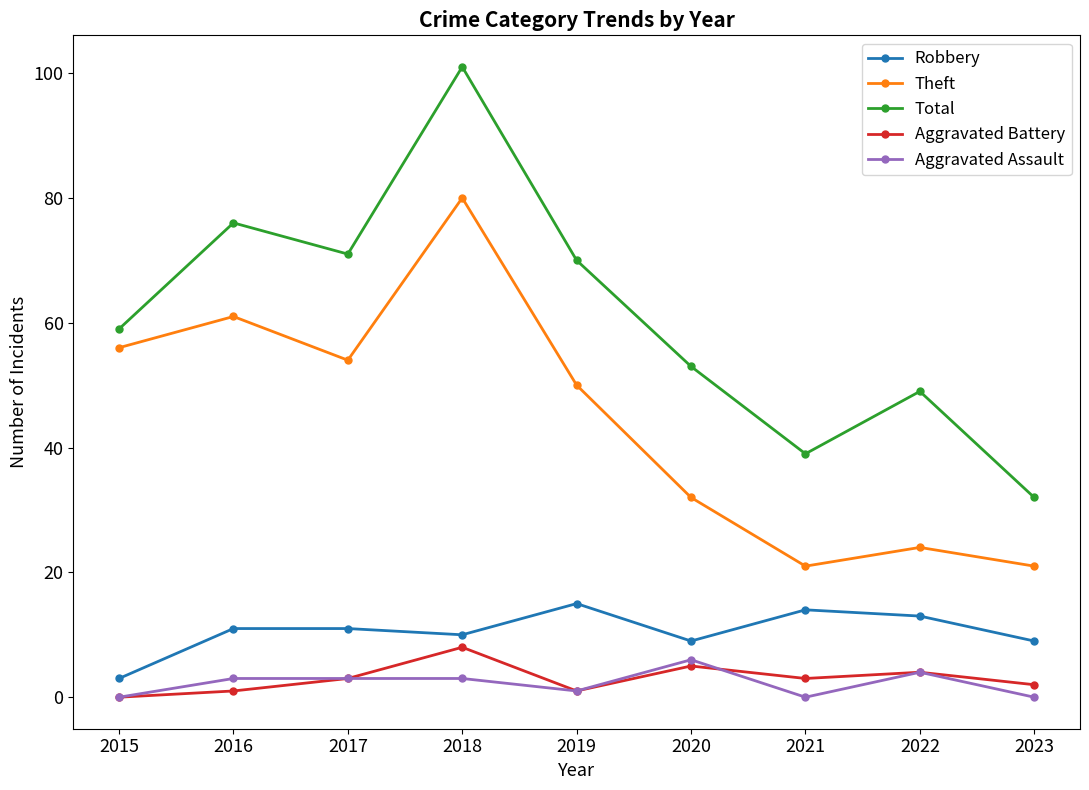

Reading left to right, what are all the values shown in this chart?

Robbery: 3	11	11	10	15	9	14	13	9
Theft: 56	61	54	80	50	32	21	24	21
Total: 59	76	71	101	70	53	39	49	32
Aggravated Battery: 0	1	3	8	1	5	3	4	2
Aggravated Assault: 0	3	3	3	1	6	0	4	0